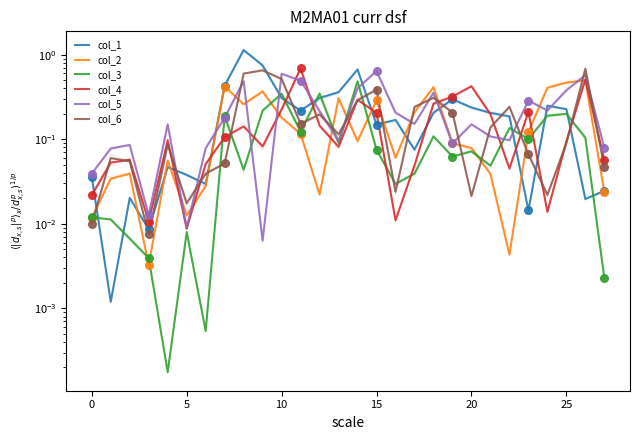

At which category is the sum across all series the highest?

8